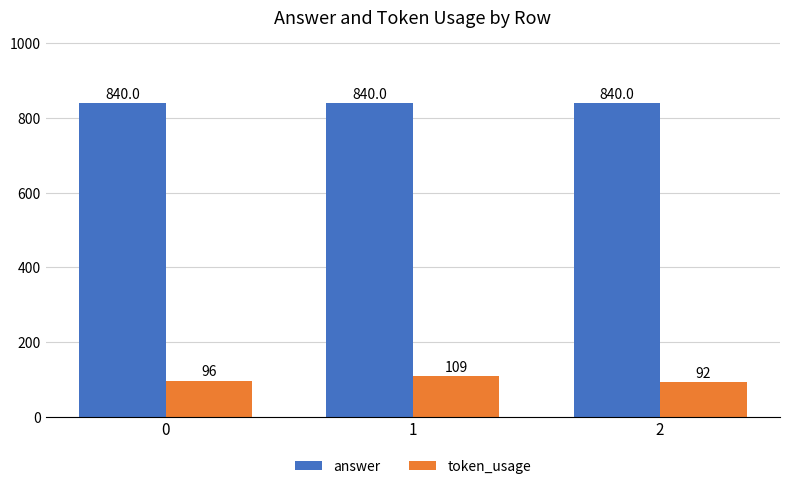

What are all the series names shown in the legend?

answer, token_usage